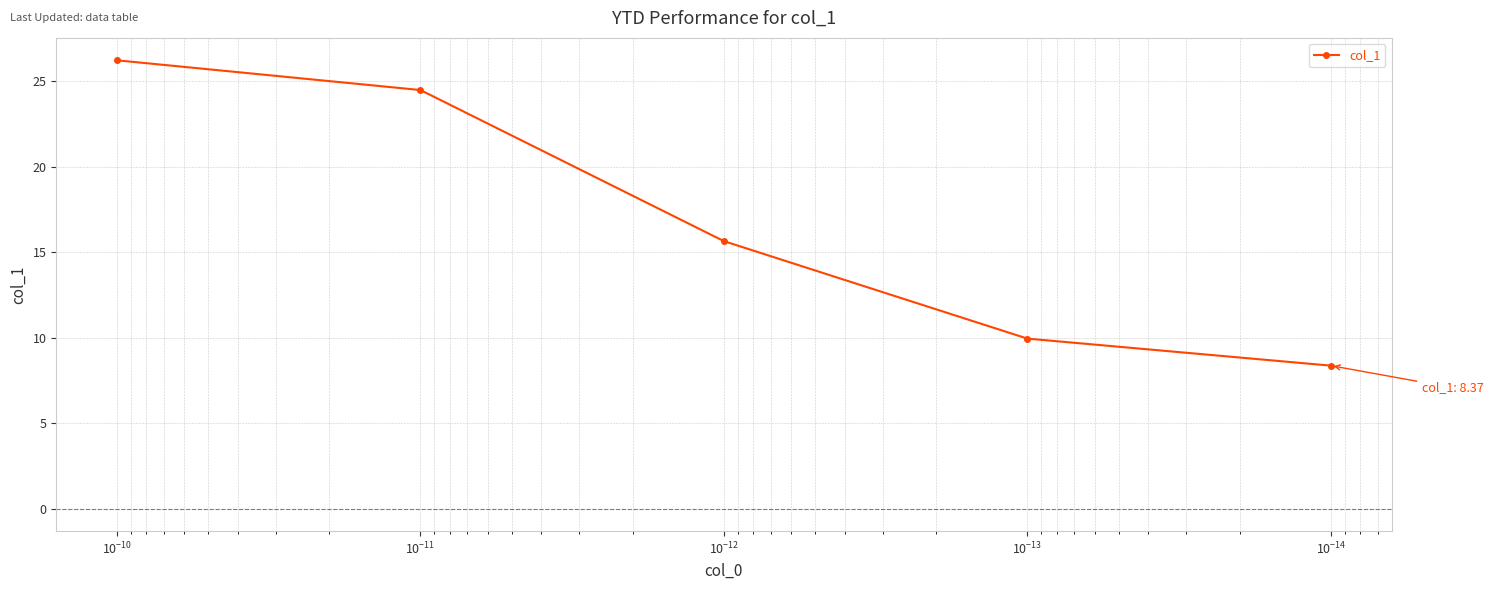

What is the sum of all values?

84.7